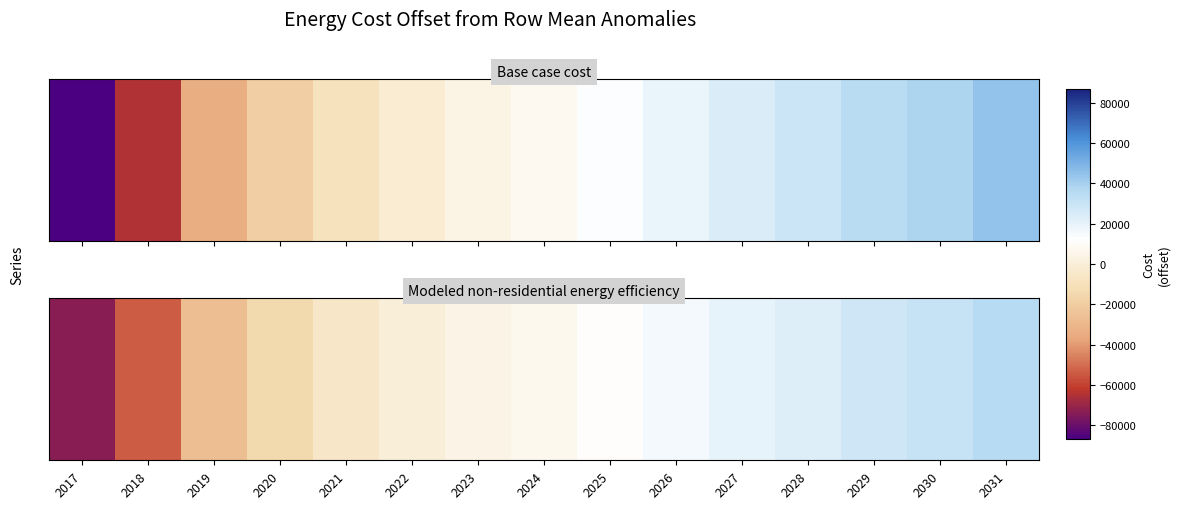

List the labels in order of value, largest first.

2031, 2030, 2029, 2028, 2027, 2026, 2025, 2024, 2023, 2022, 2021, 2020, 2019, 2018, 2017